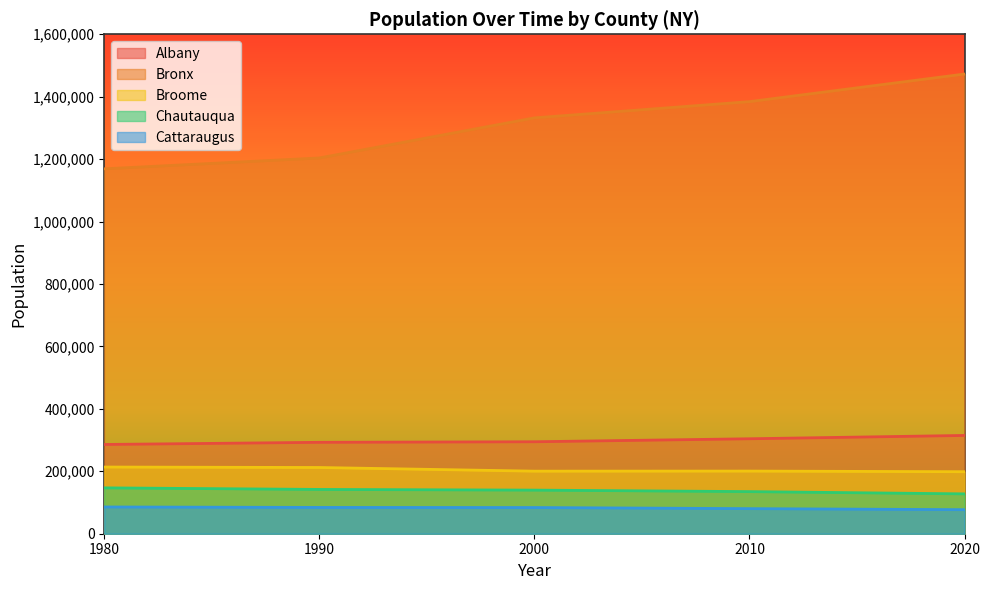

What are all the series names shown in the legend?

Albany, Bronx, Broome, Chautauqua, Cattaraugus